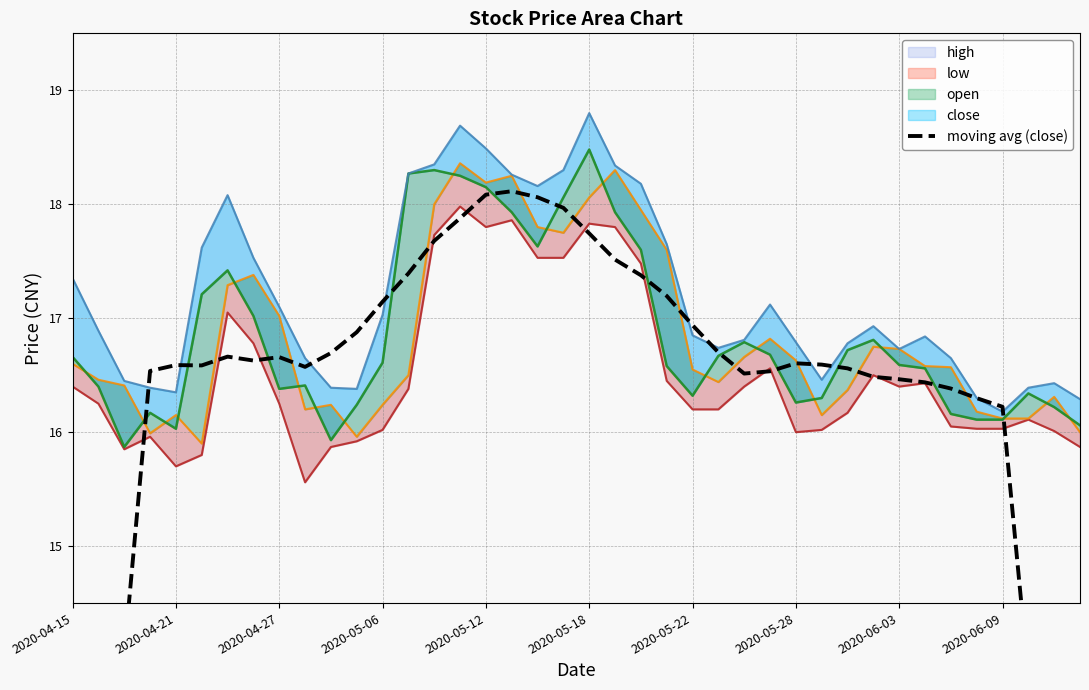

Reading right to left, transcribe all the data shown in this chart.

9.2	11.5	13.9	16.2	16.3	16.4	16.4	16.5	16.5	16.6	16.6	16.6	16.5	16.5	16.7	16.9	17.2	17.4	17.5	17.7	18.0	18.1	18.1	18.1	17.9	17.7	17.4	17.1	16.9	16.7	16.6	16.7	16.6	16.7	16.6	16.6	16.5	14.0	11.6	9.3